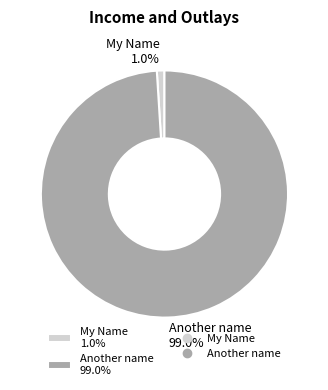

Is it true that Another name is 89% of the pie?

False